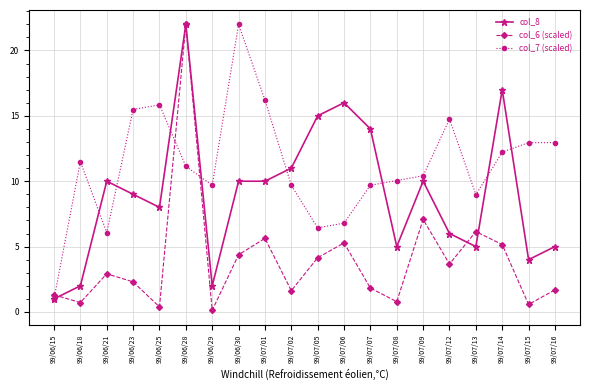

How many values in the col_6 (scaled) series are below 2?

9